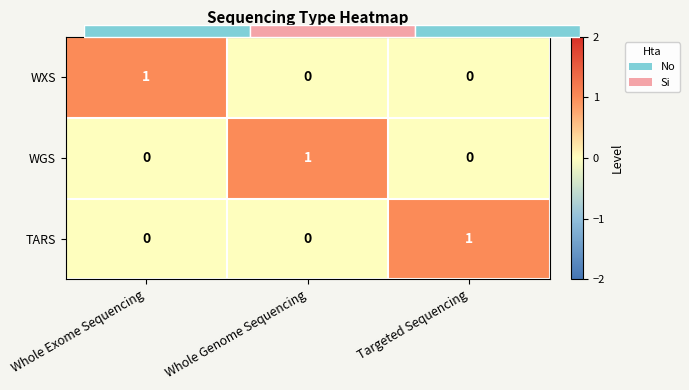

List the labels in order of TARS value, largest first.

Targeted Sequencing, Whole Exome Sequencing, Whole Genome Sequencing